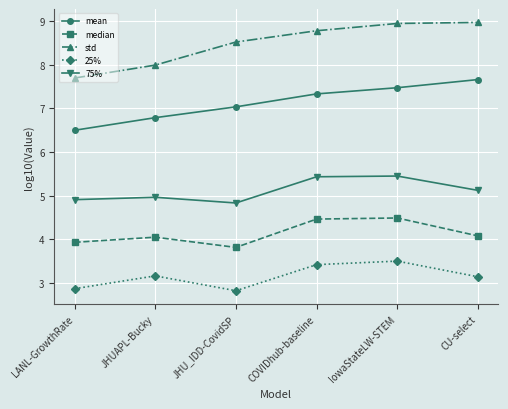

What is the minimum value for median?

3.8